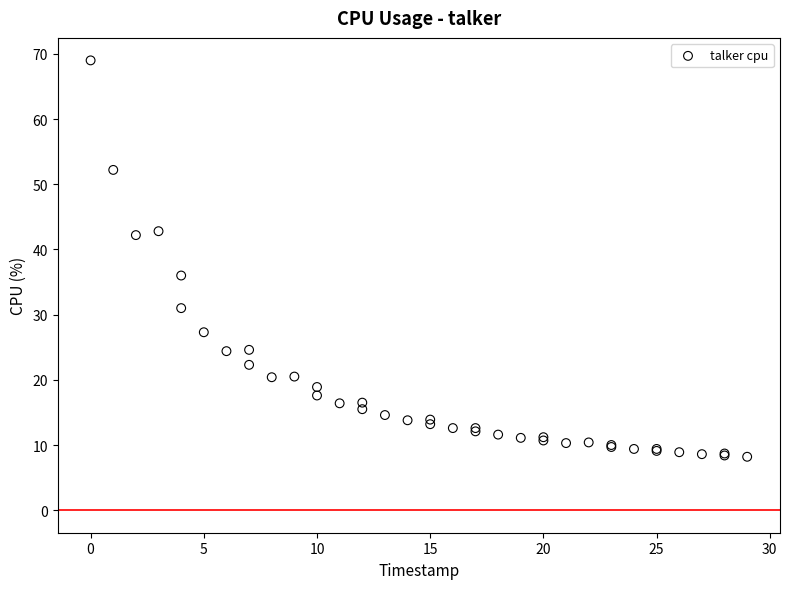

What Y value in the scatter plot is closest to 38?

36.0